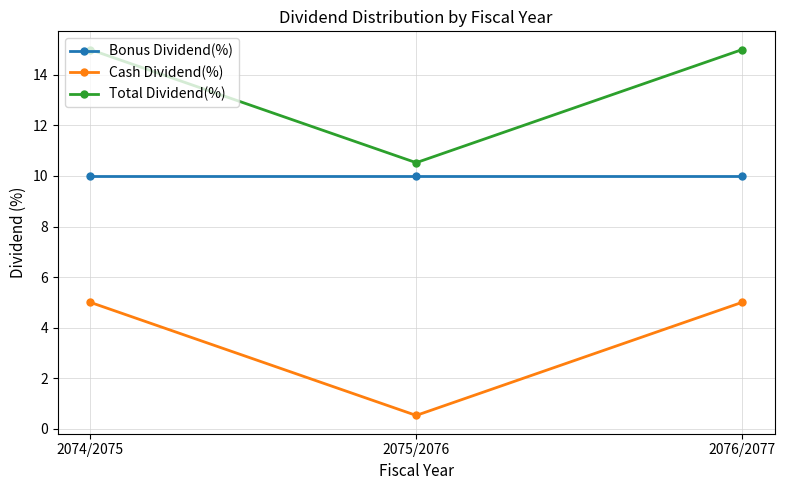

List the series in order of their peak value, highest first.

Total Dividend(%), Bonus Dividend(%), Cash Dividend(%)